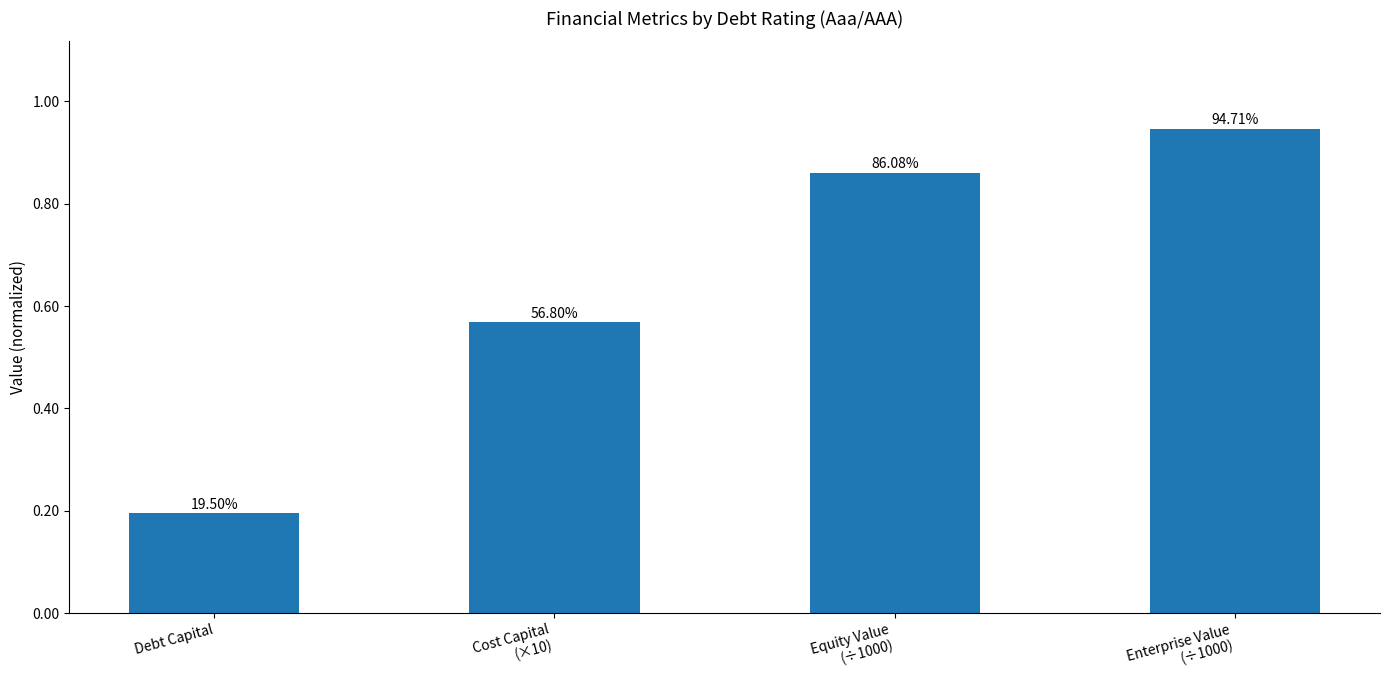

What is the difference between the second highest and second lowest values?

0.3